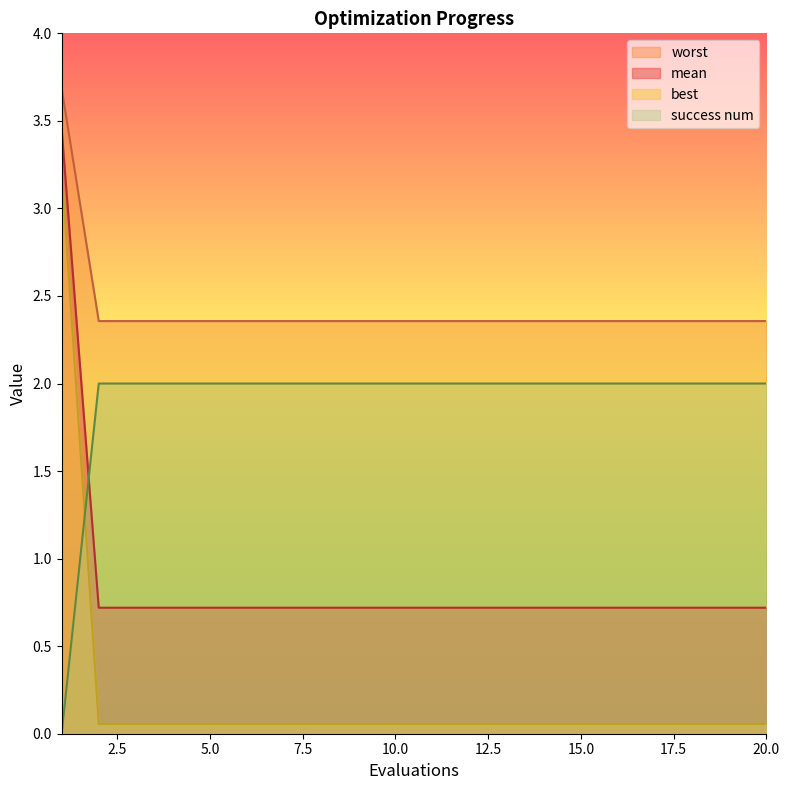

What value does the best series have at 1?

3.5